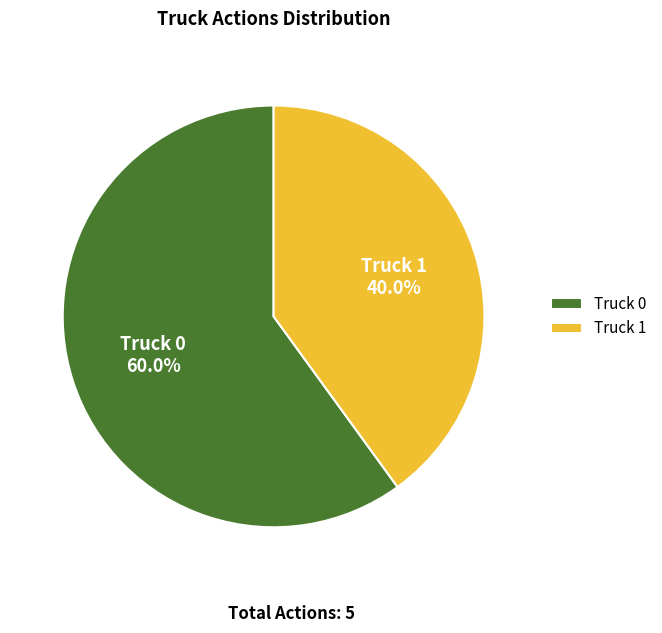

Count the number of slices in the pie.

2